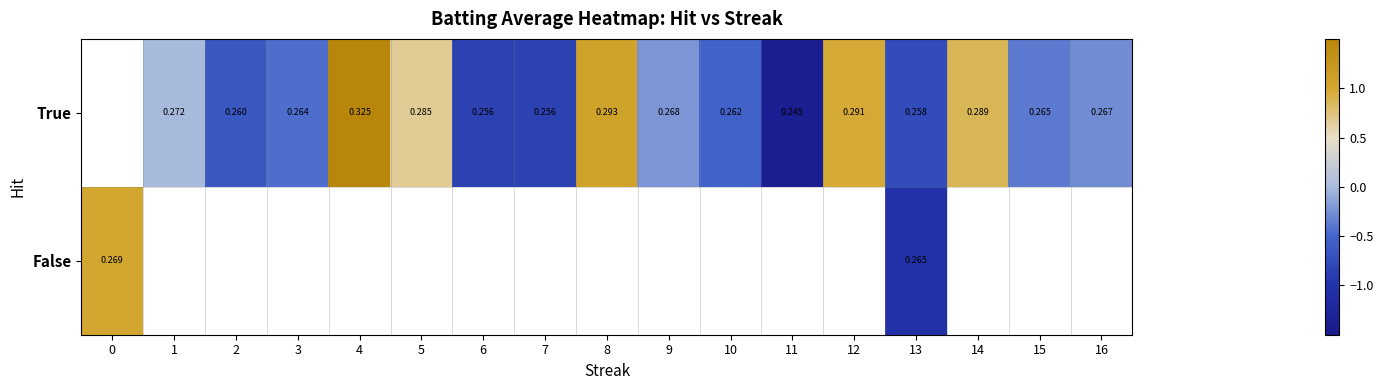

Between 1 and 2, which is larger?

1